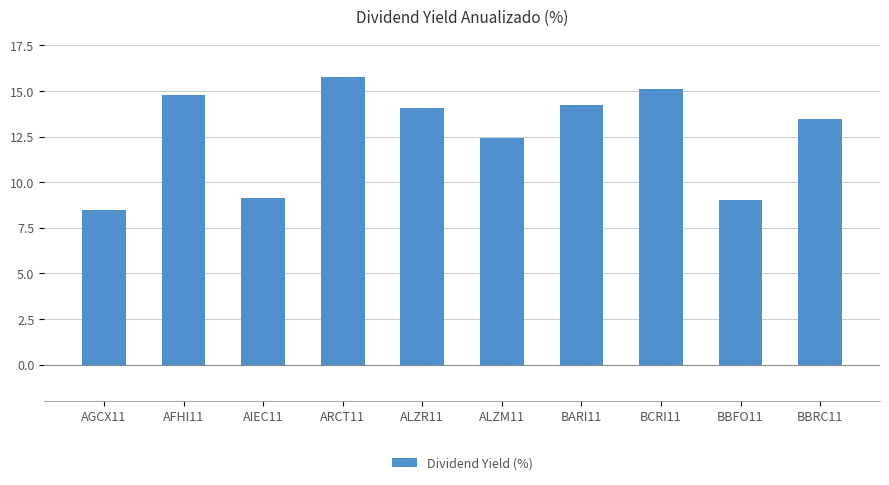

Is it true that the value at AFHI11 is 14.8?

True